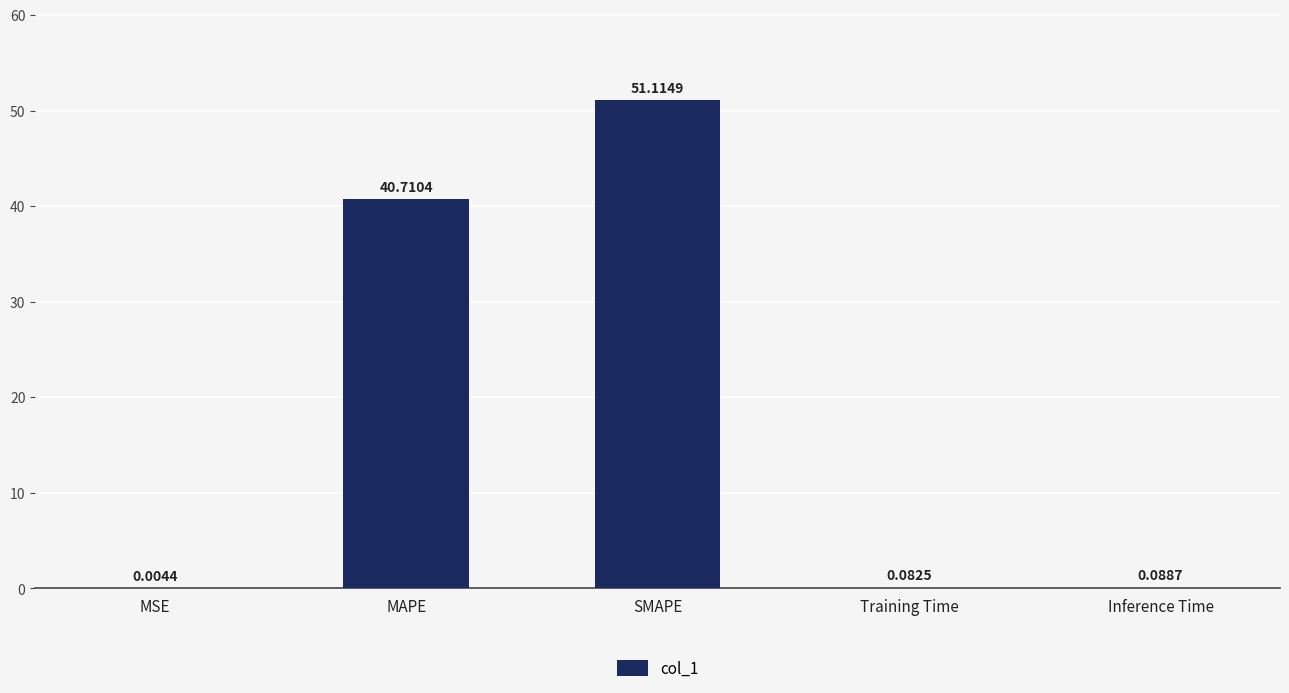

What is the sum of the values at MAPE and Inference Time?

40.8